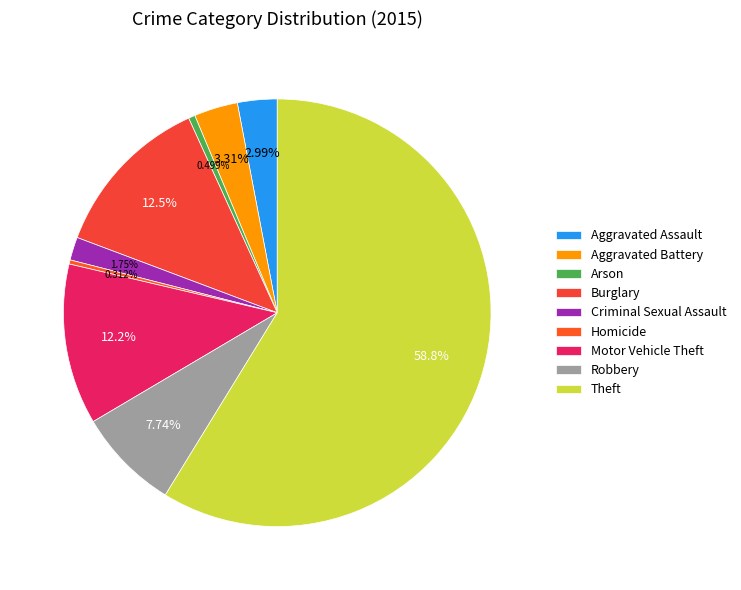

Count the number of slices in the pie.

9